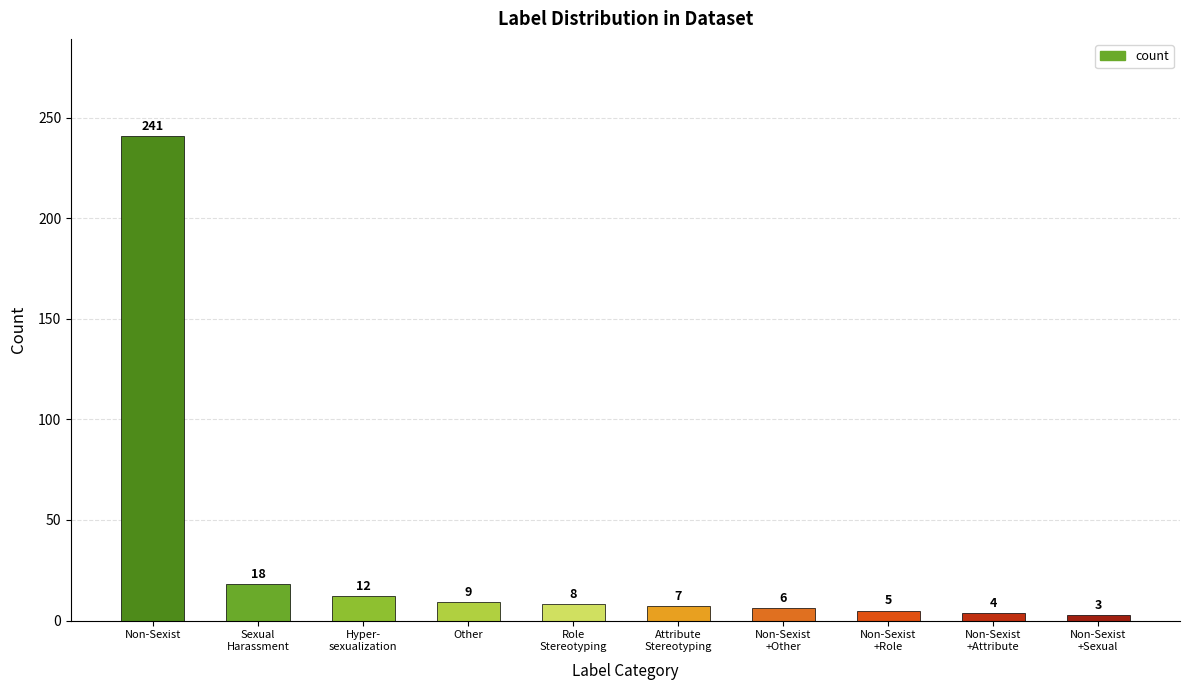

Which label corresponds to the largest value in the chart?

Non-Sexist